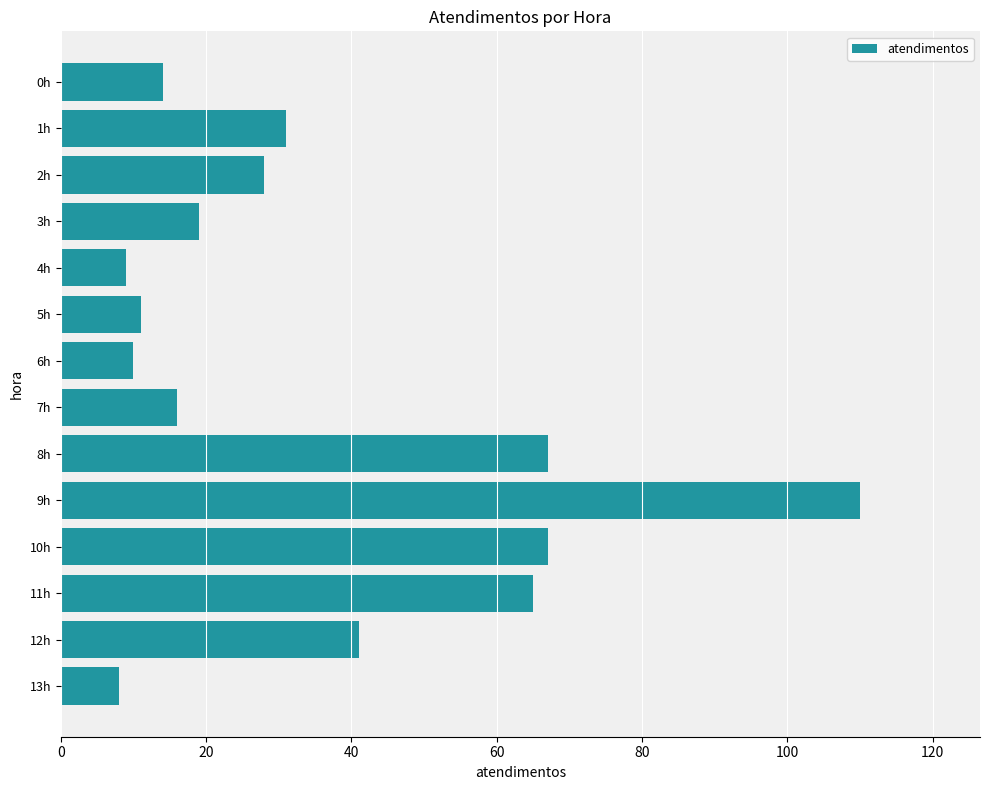

Approximately how many times larger is the value at 9h compared to 6h?

11.0